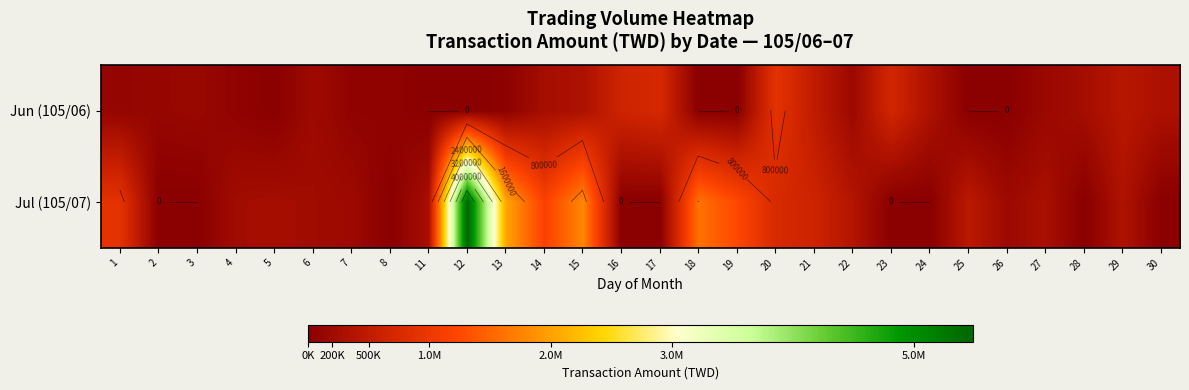

What is the difference between the highest and lowest values at 24?

326424